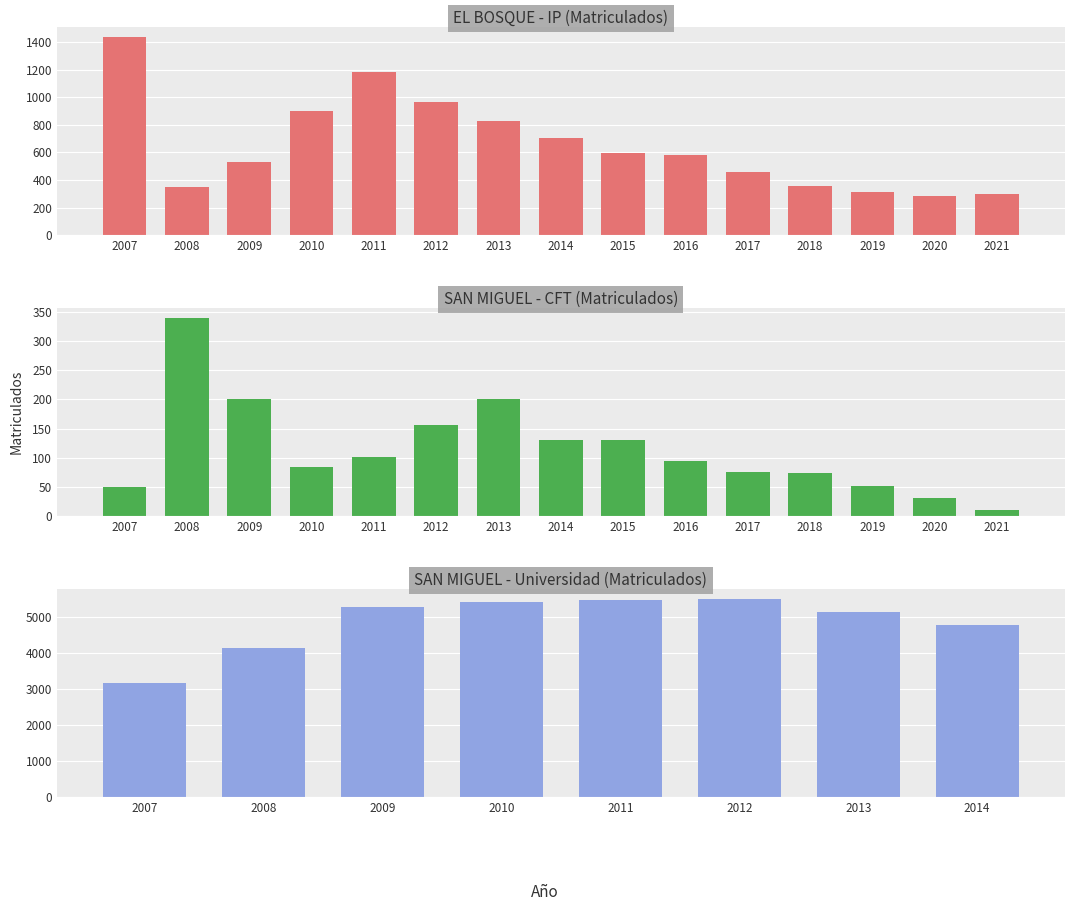

What is the maximum value for EL BOSQUE IP?

1439